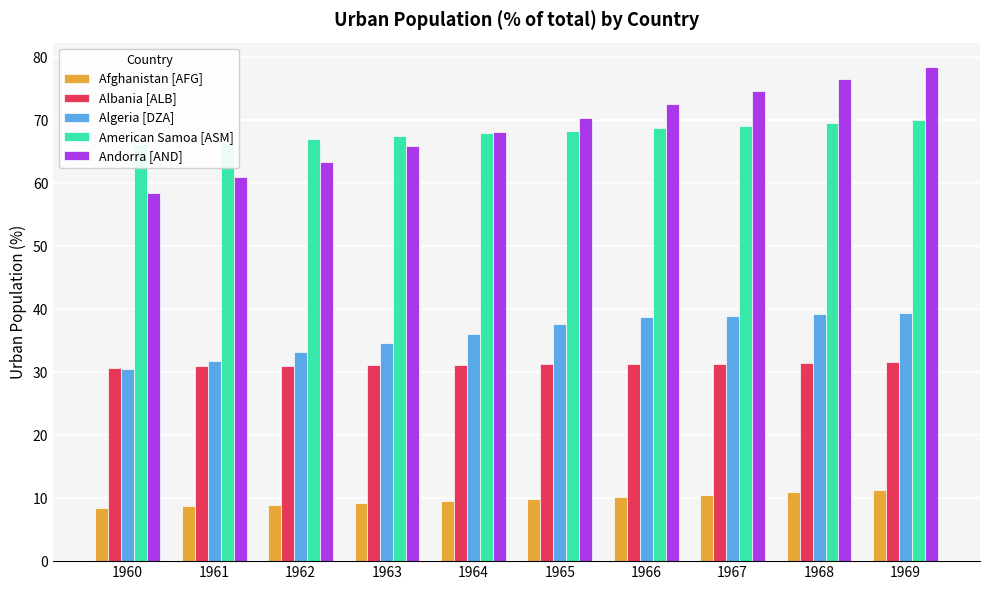

What is the value of the Afghanistan [AFG] bar at the 4th from the left?

9.3